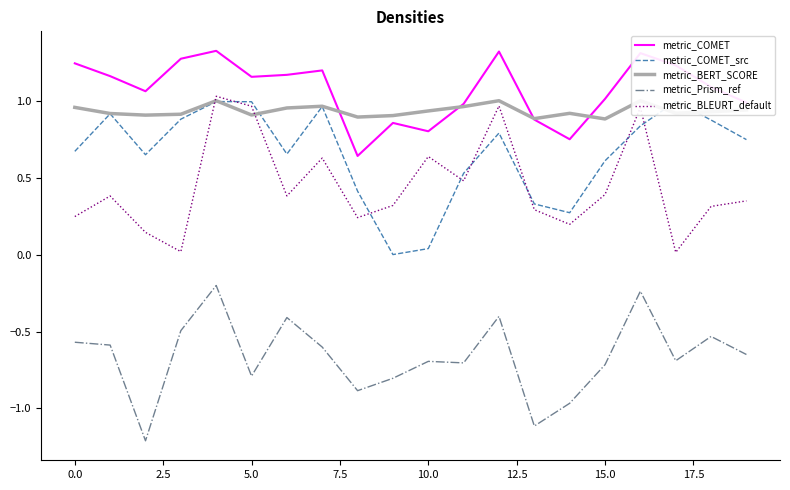

What is the total value across all series at 10?

1.7